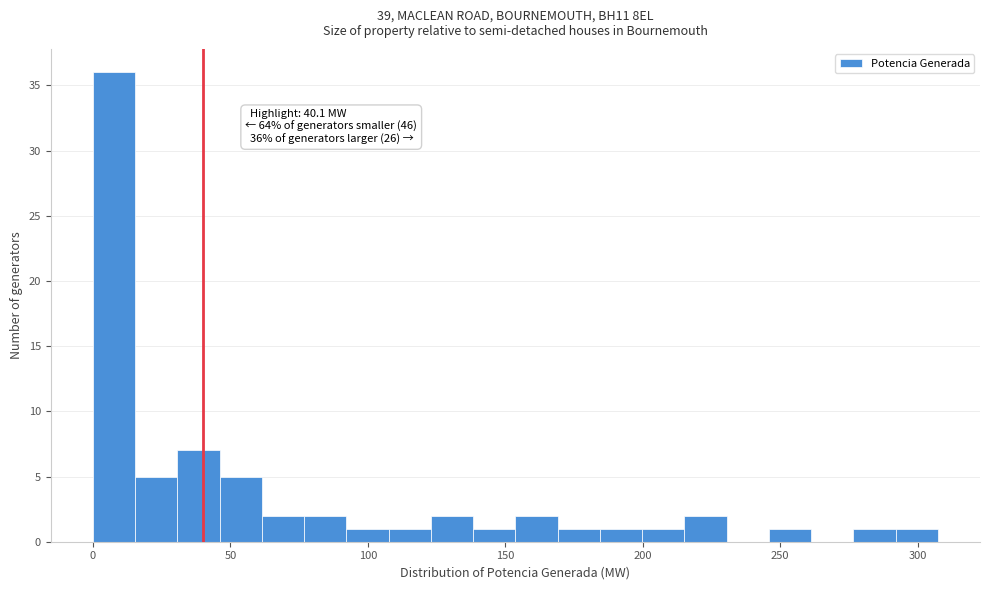

Read against the x-axis, roughly where is the centre of the tallest bar?

10